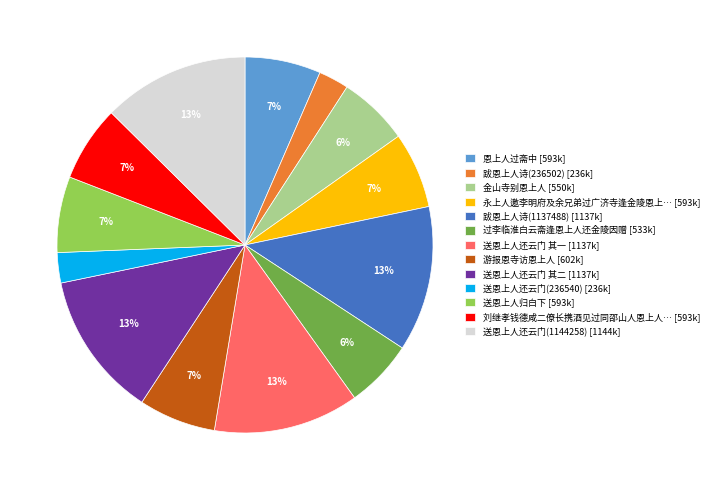

How many slices are in this pie chart?

13